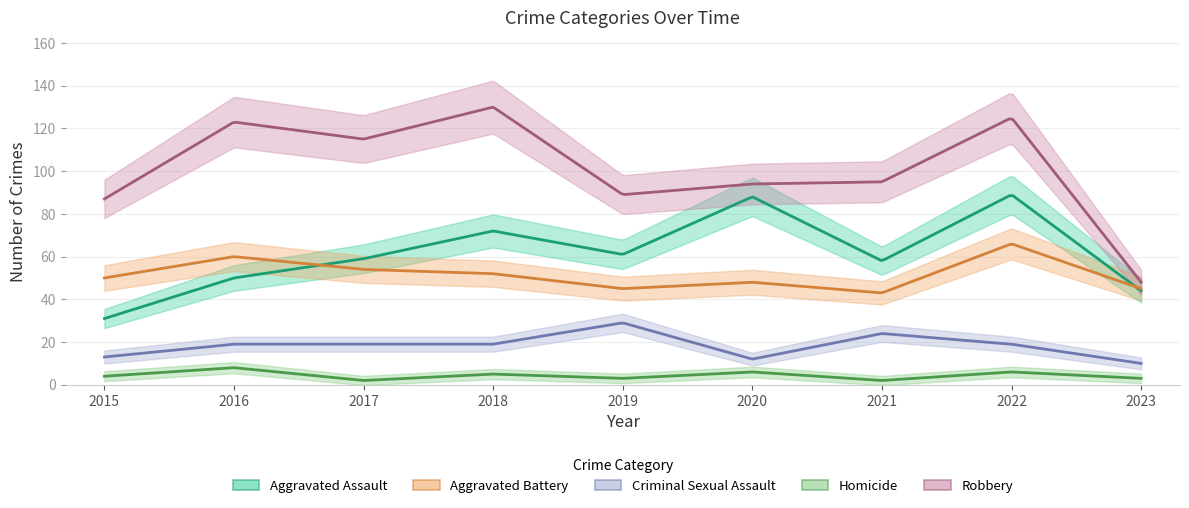

How many values in the Robbery series are below 95?

4